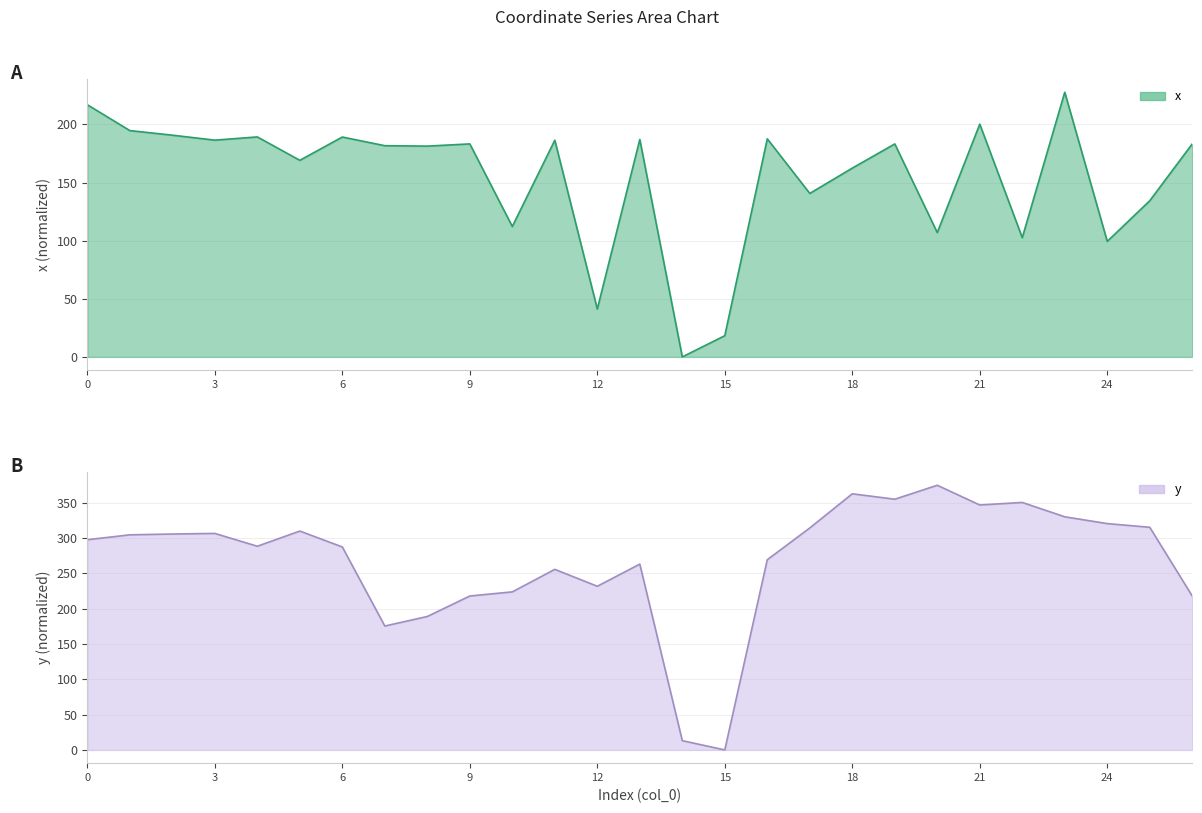

In y, how many points are lower than both neighbors (excluding endpoints)?

6